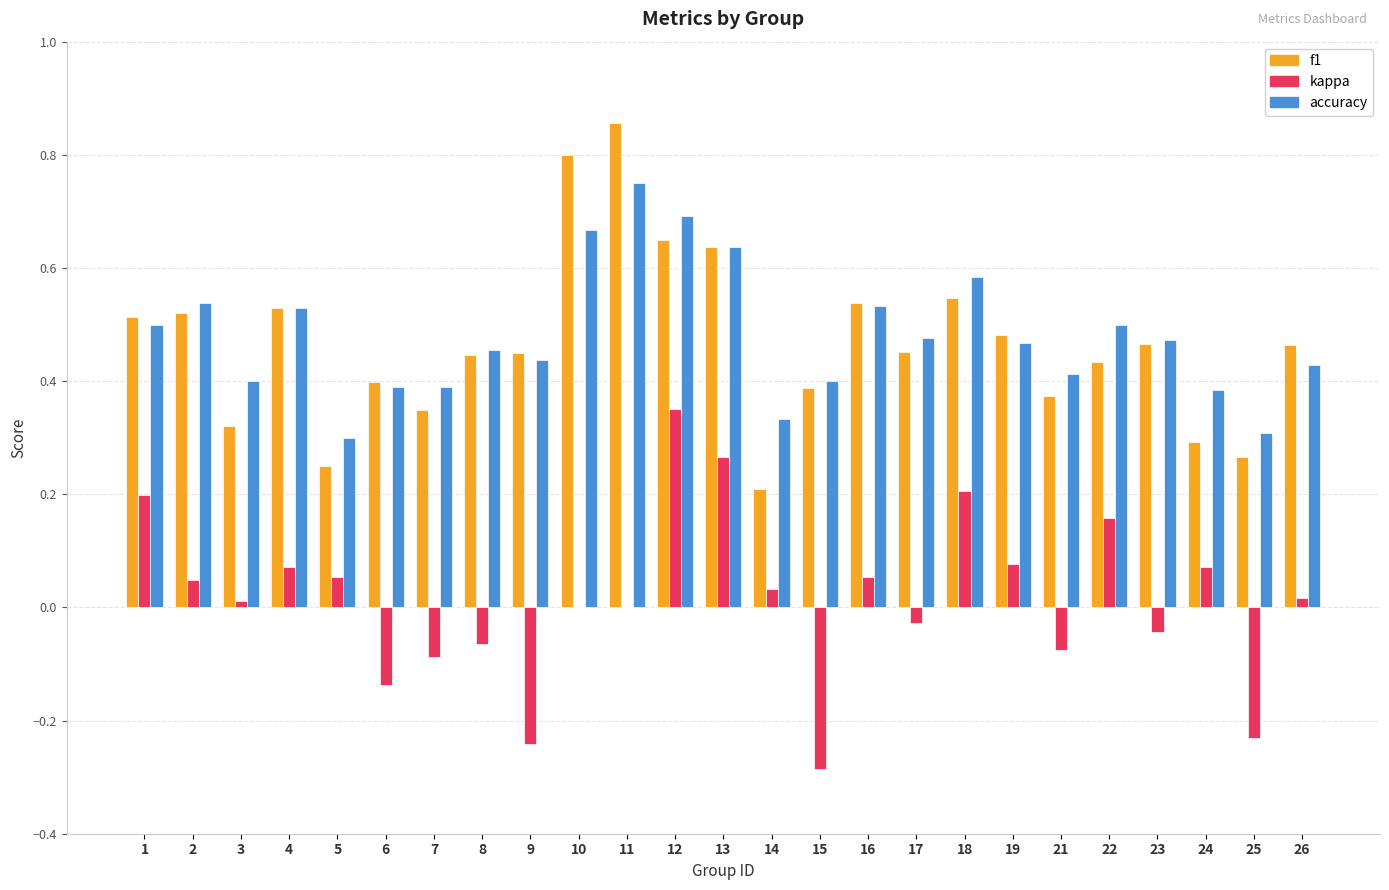

Is the value of accuracy at 18 greater than the value of f1 at 26?

Yes